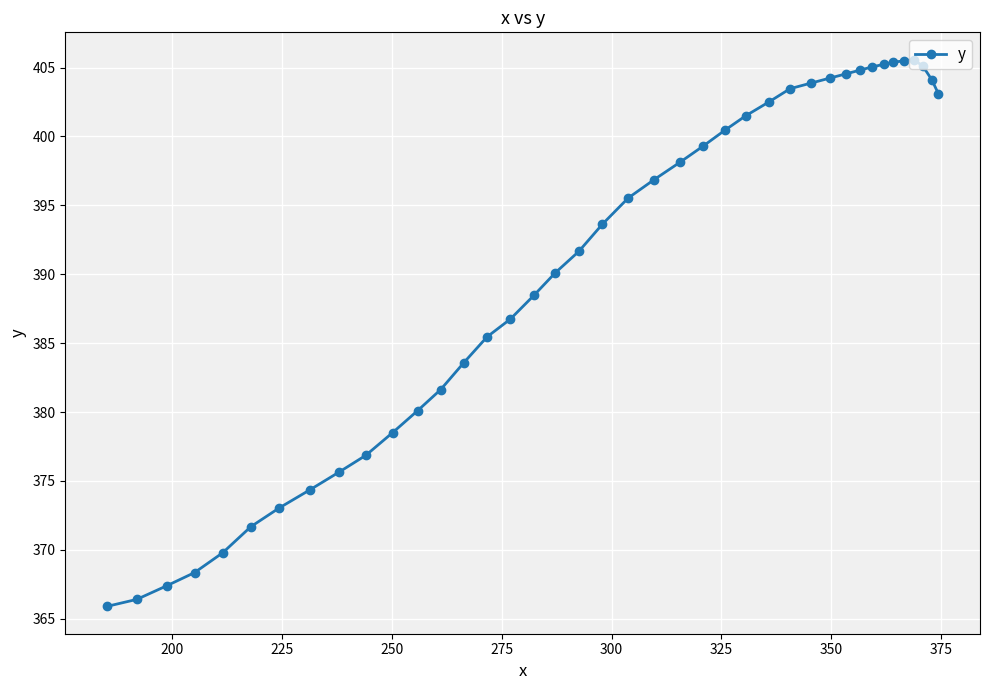

What is the value of the 27th point from the left?

402.5